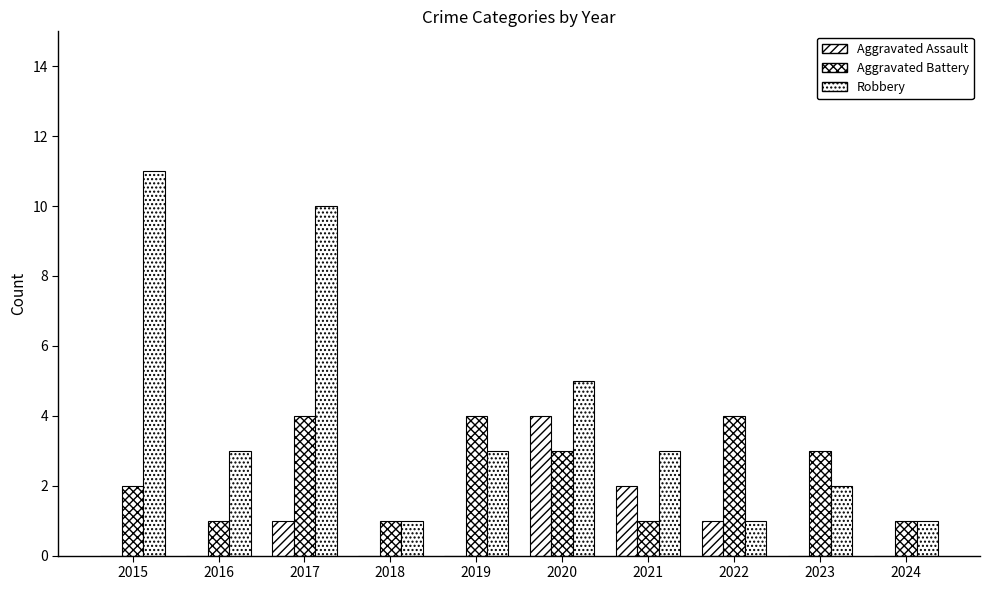

Reading left to right, transcribe all the data shown in this chart.

Aggravated Assault: 0	0	1	0	0	4	2	1	0	0
Aggravated Battery: 2	1	4	1	4	3	1	4	3	1
Robbery: 11	3	10	1	3	5	3	1	2	1